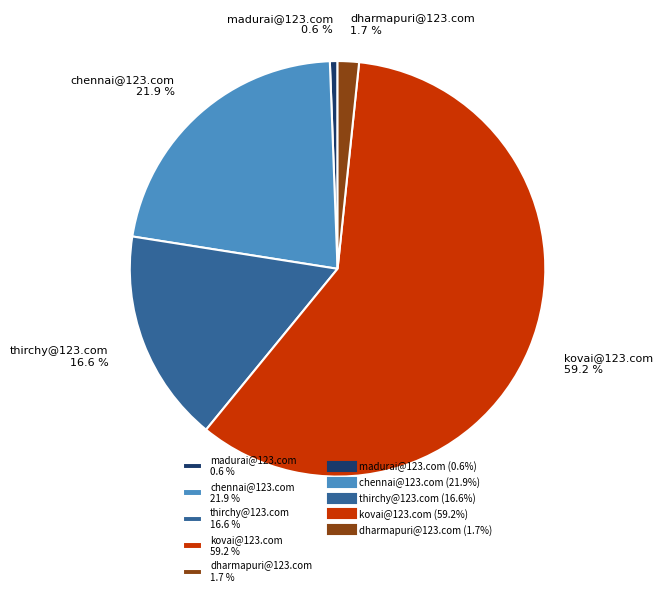

To the nearest percent, what is the combined percentage of madurai@123.com and kovai@123.com?

60%